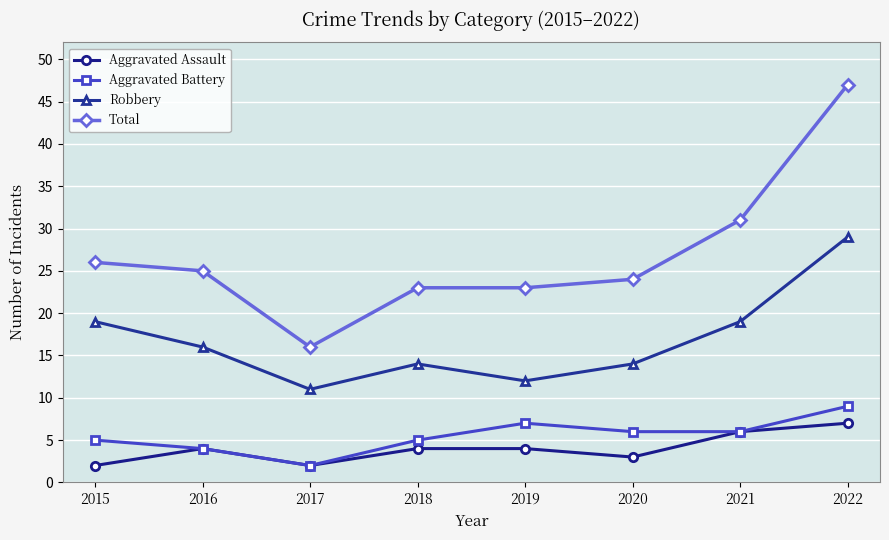

What is the sum of all Aggravated Battery values?

44